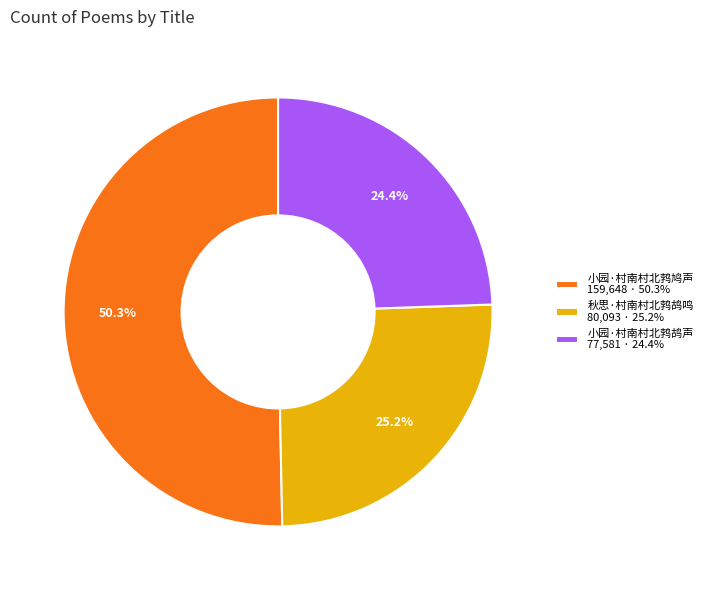

Approximately how many times larger is the value at 小园·村南村北鹁鸠声 compared to 秋思·村南村北鹁鸪鸣?

2.0